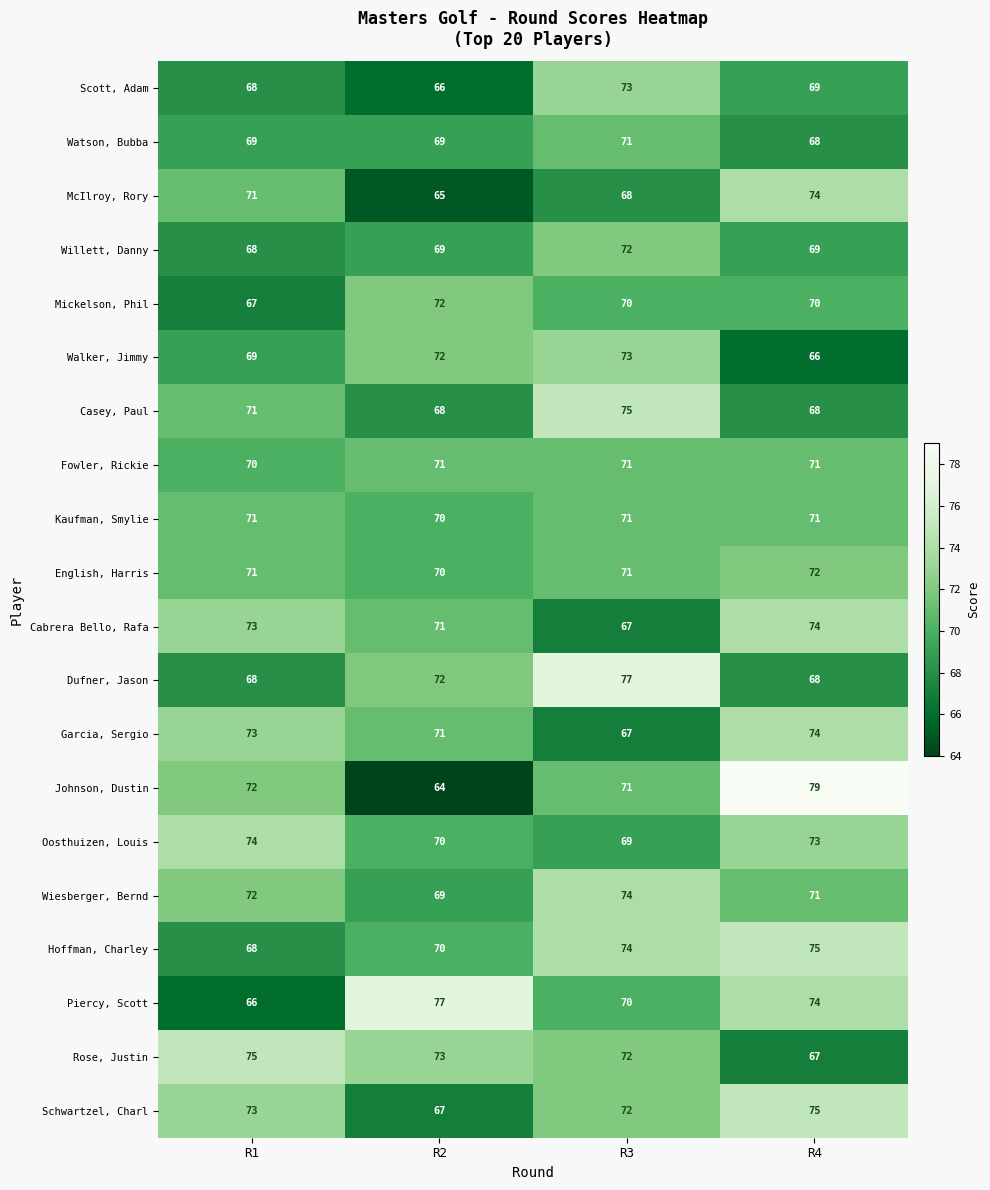

The Fowler, Rickie series shows 21 at R4. True or false?

False